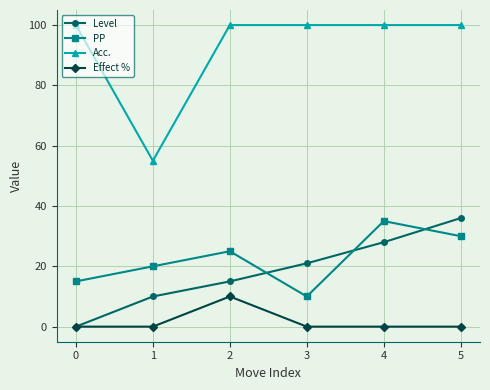

The value of PP at 0 is 15. True or false?

True